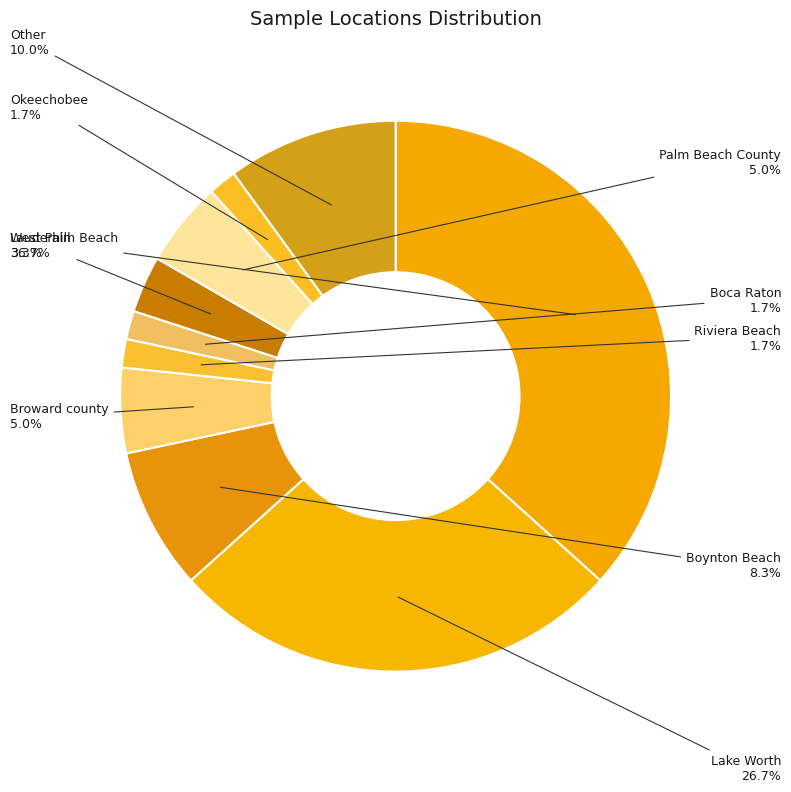

What percentage is the Okeechobee slice, to the nearest percent?

2%